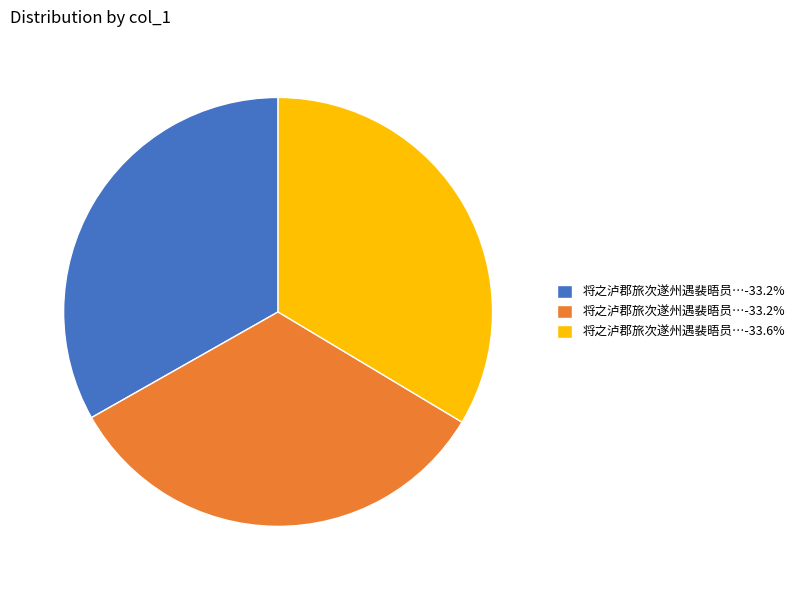

Does any single category account for the majority?

No